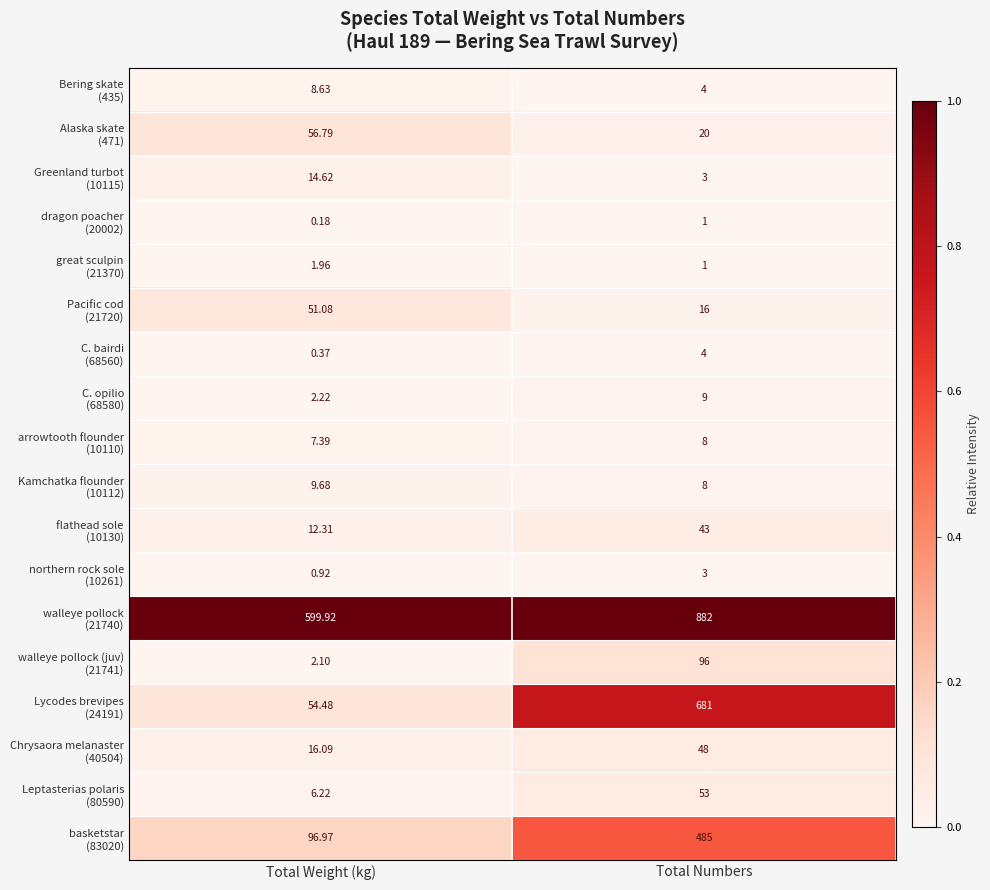

Which category has the lowest value across all series?

Total Weight (kg)